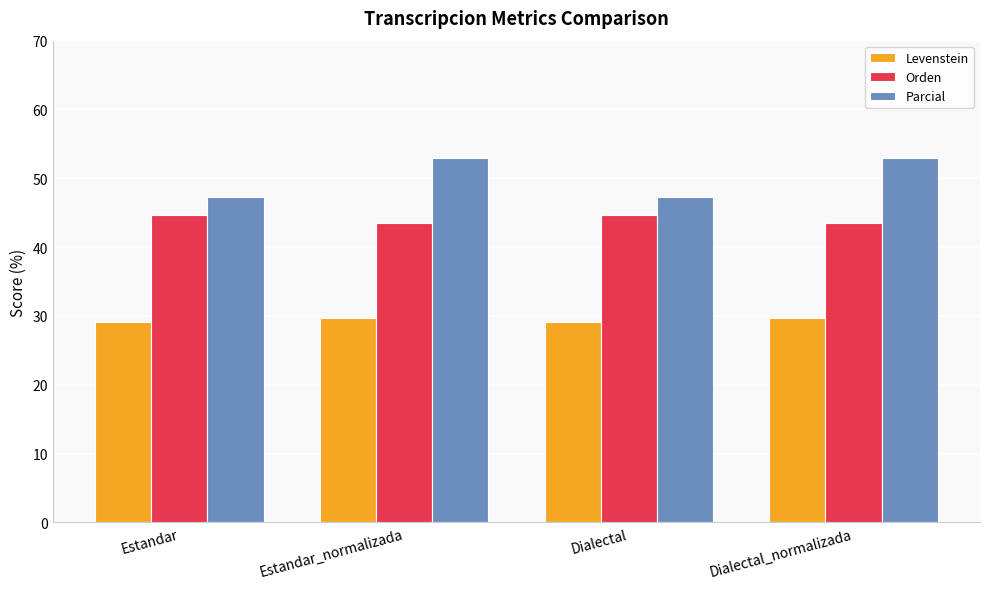

What is the total value across all series at Estandar_normalizada?

126.2